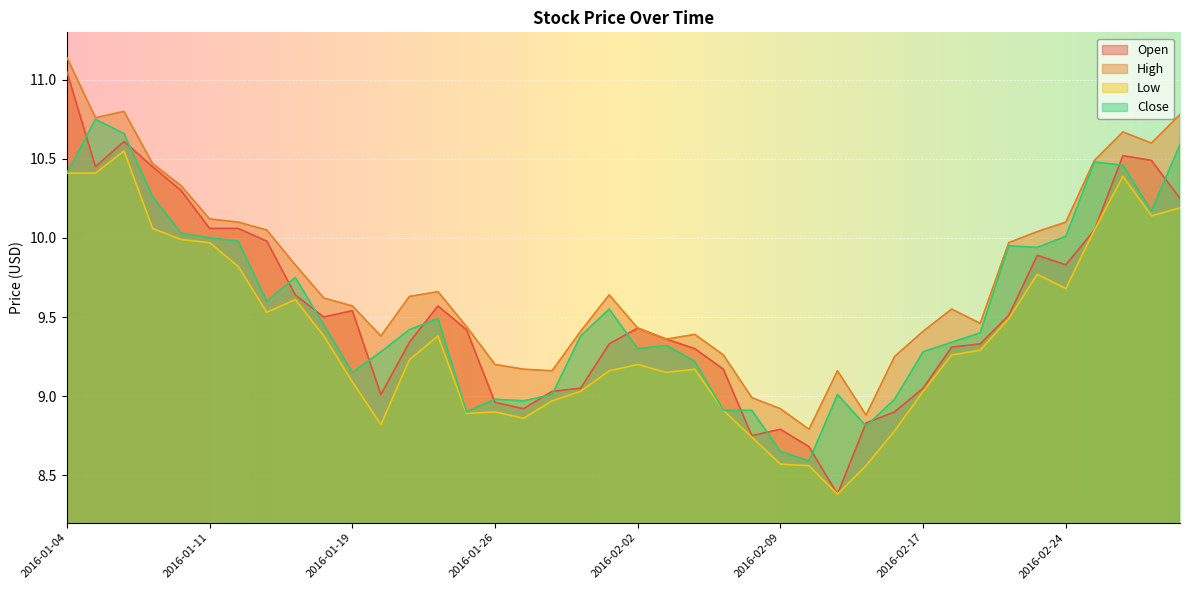

Does the chart display data point markers on the line(s)?

No